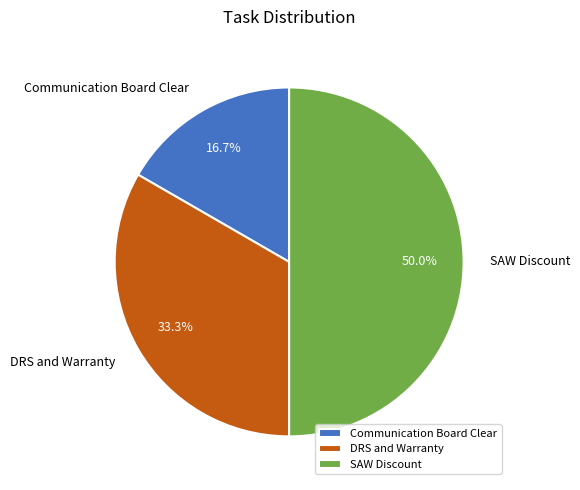

What is the largest slice in the pie chart?

SAW Discount